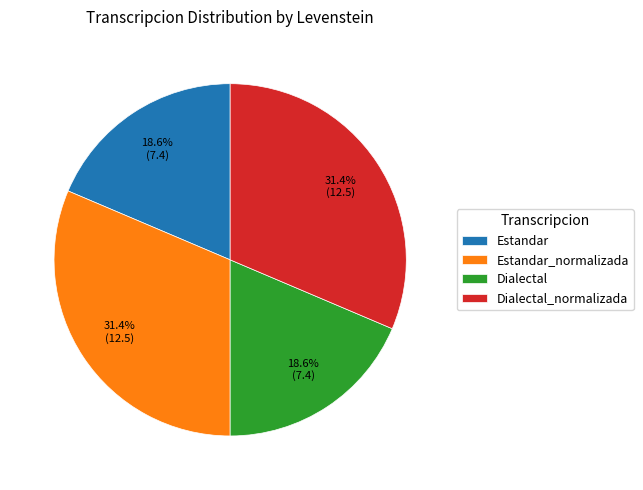

What percentage is the Estandar_normalizada slice, to the nearest percent?

31%